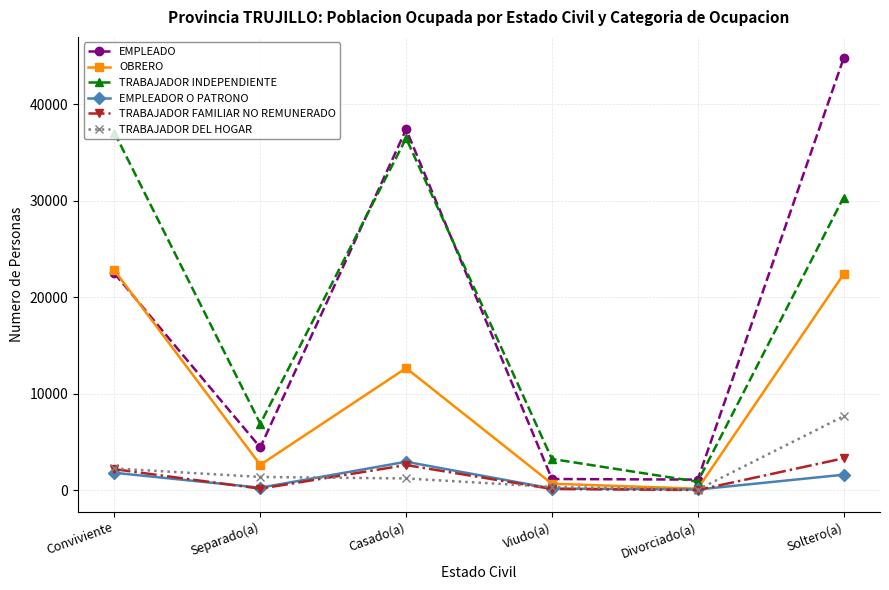

What is the maximum value shown in the chart?

44718